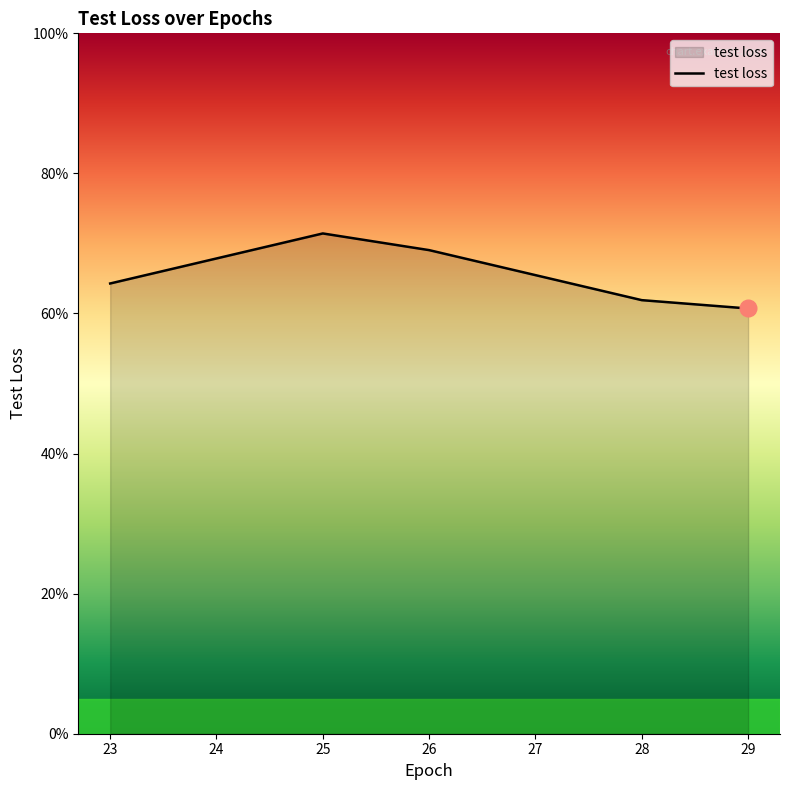

Does the chart have visible grid lines?

No